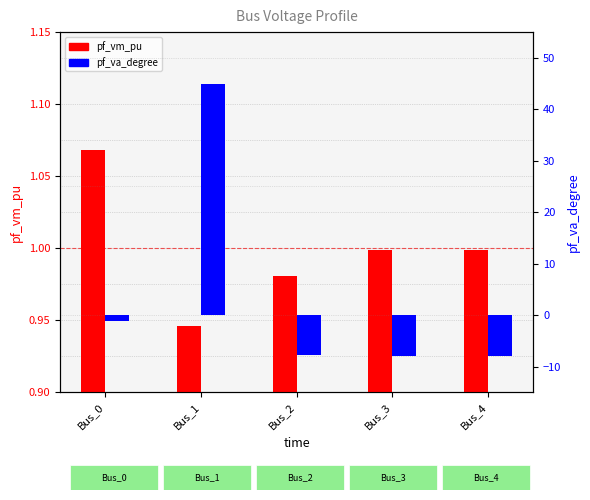

Which series has the largest total across all categories?

pf_va_degree